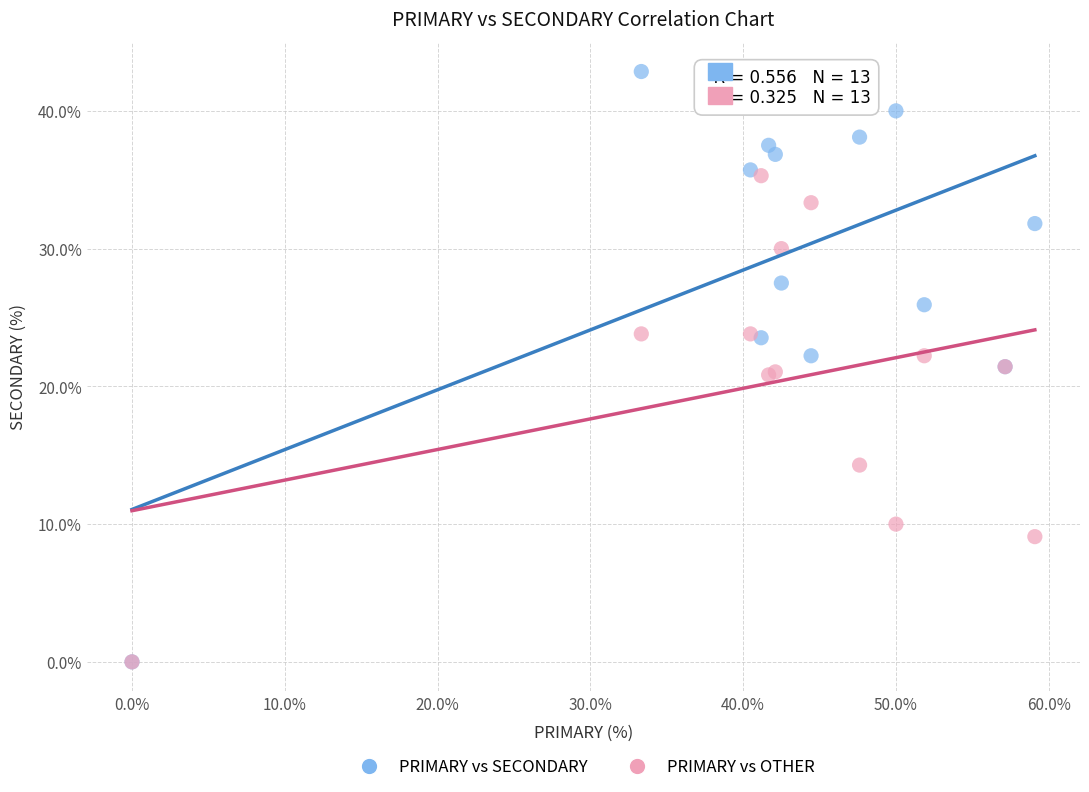

In the PRIMARY vs OTHER series, what Y value is closest to 17?

14.3